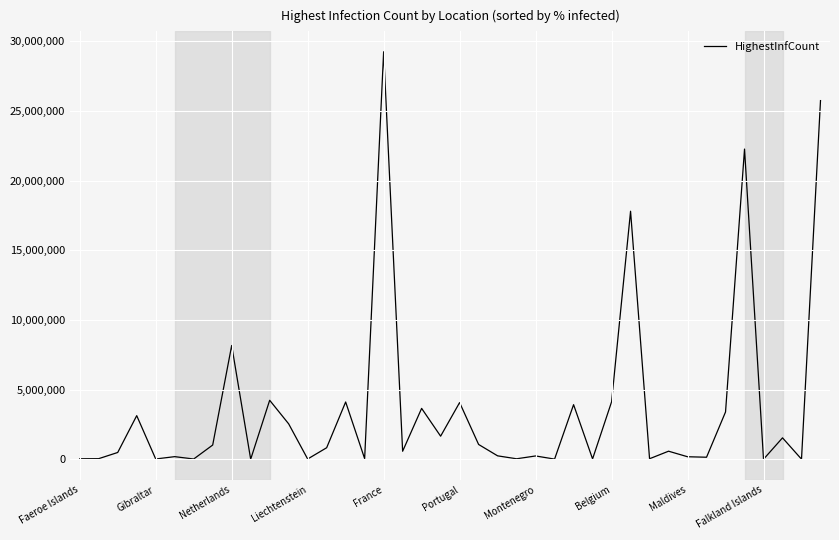

What is the maximum value shown in the chart?

29237935